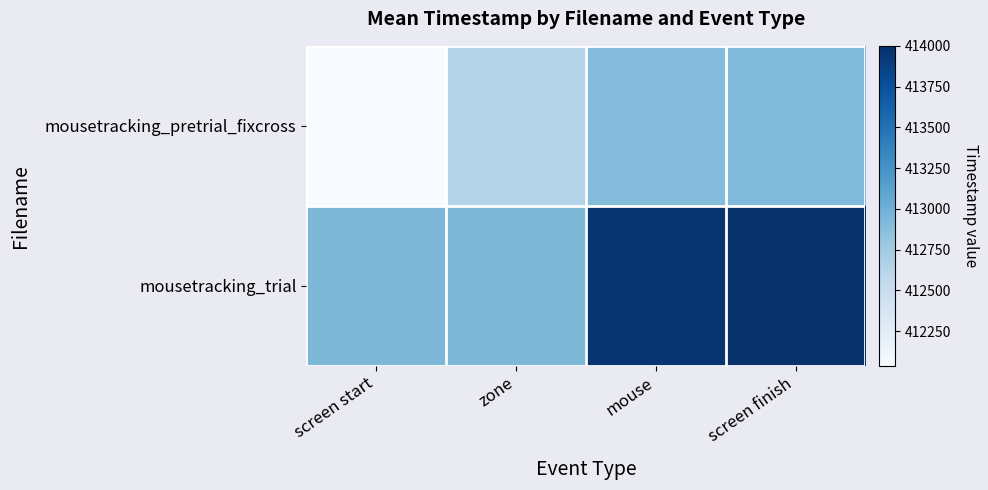

List the series in order of their overall mean, highest first.

mousetracking_trial, mousetracking_pretrial_fixcross